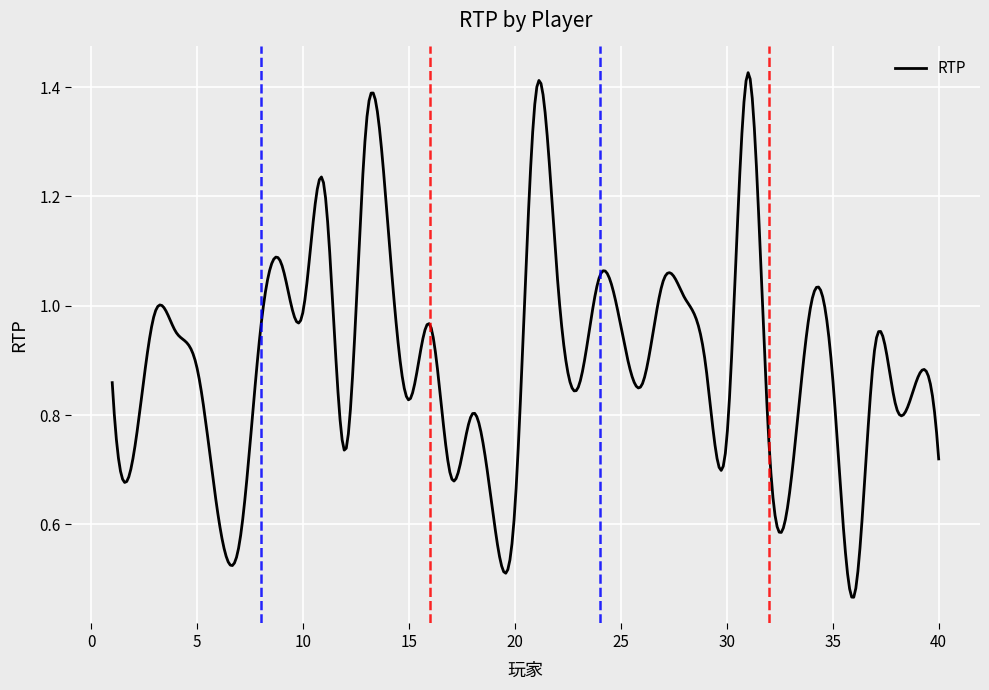

What is the average value?

0.9